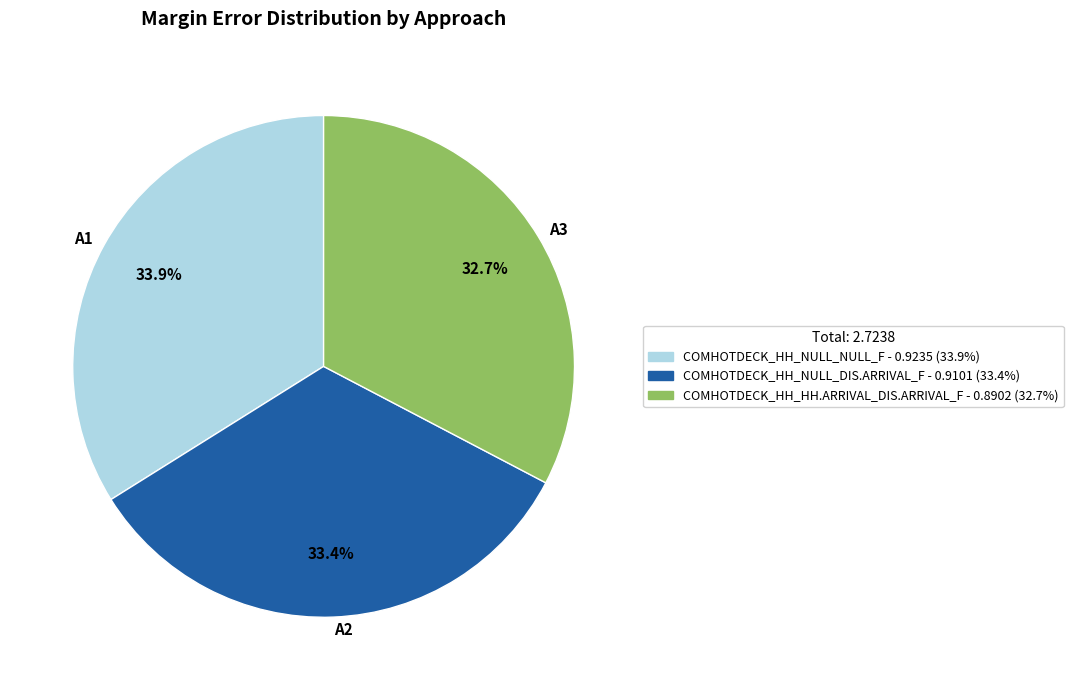

Which category has the smallest portion of the pie?

A3